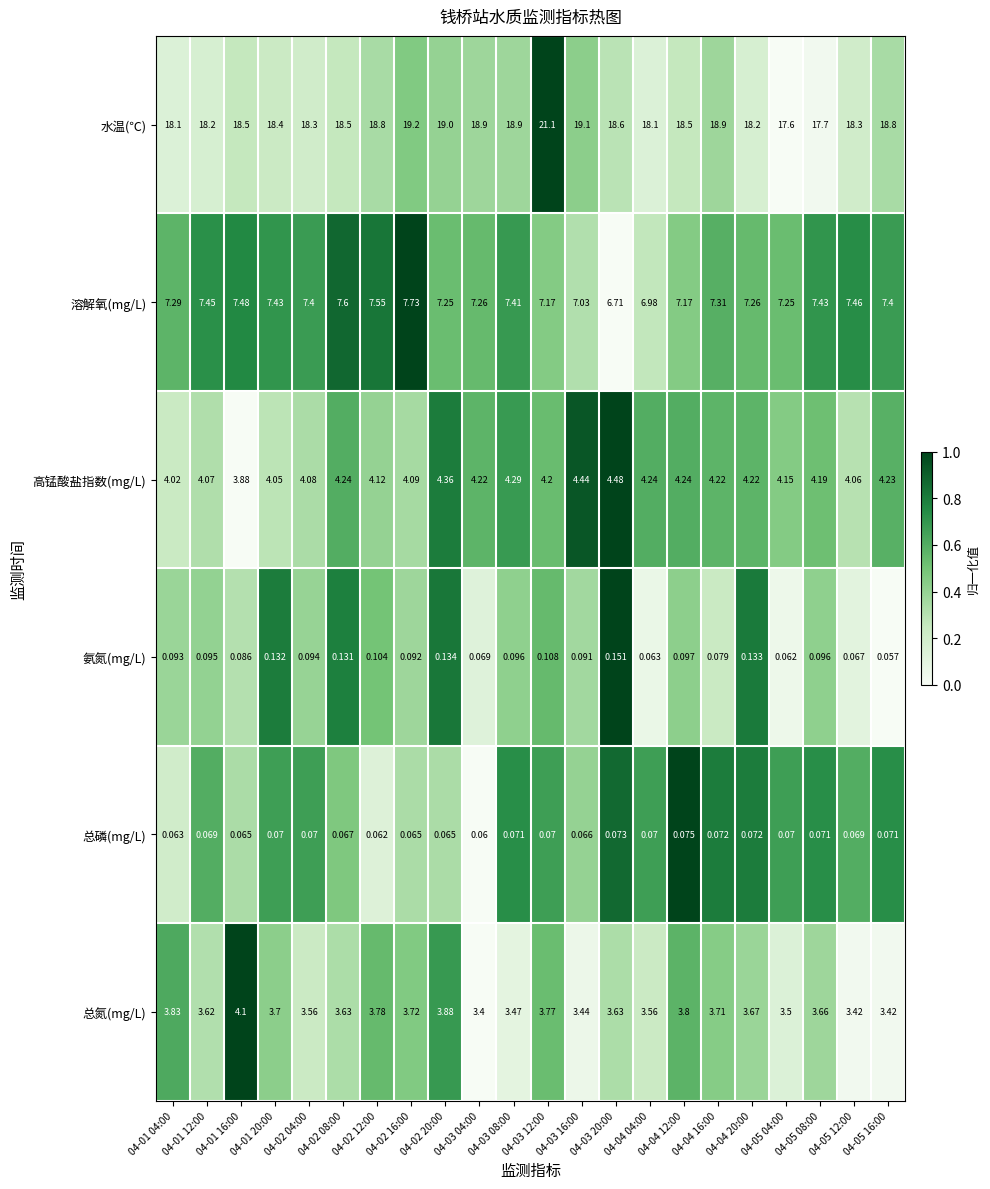

Which series has the largest total across all categories?

水温(℃)